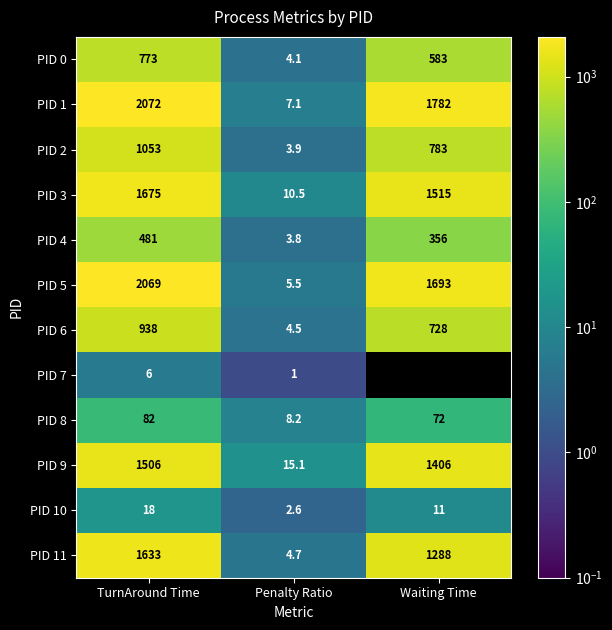

The value of PID 6 at Penalty Ratio is 1.1. True or false?

False